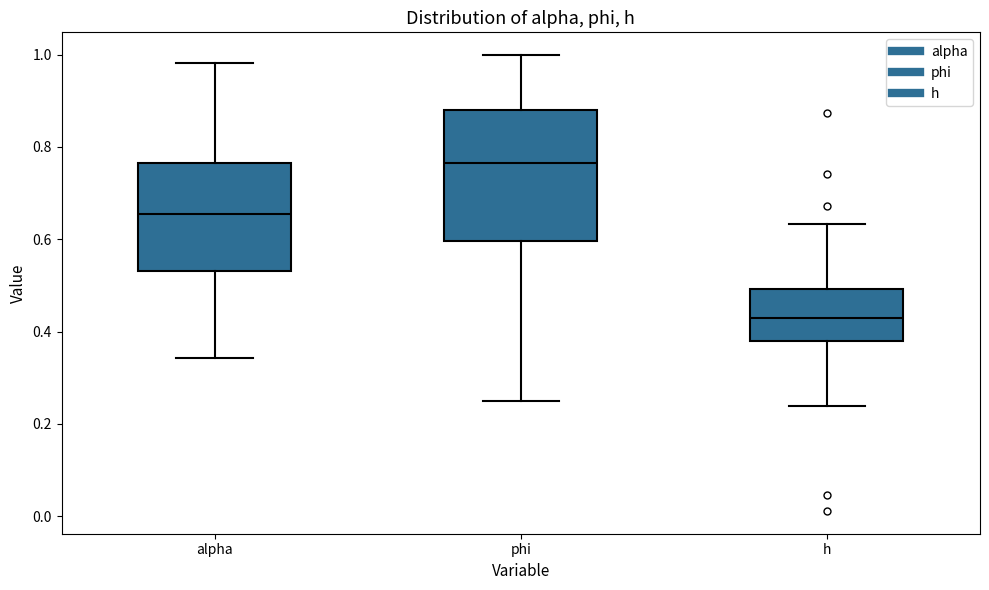

Where does the median line of the box for alpha sit on the y-axis? The values are not printed on the chart, so give them approximately, as read against the axis.

0.66